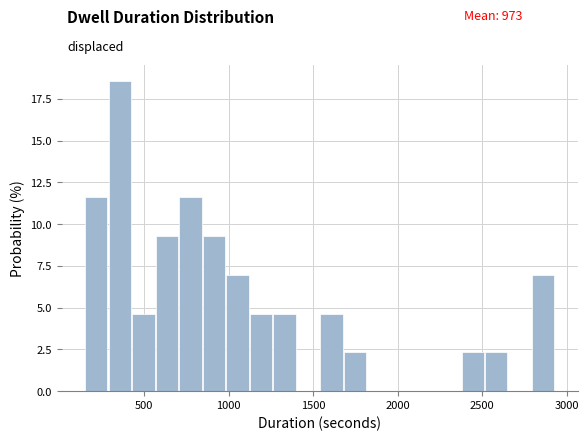

Around what value on the x-axis is the tallest bar? Give the approximate position of its centre, as read against the axis.

350